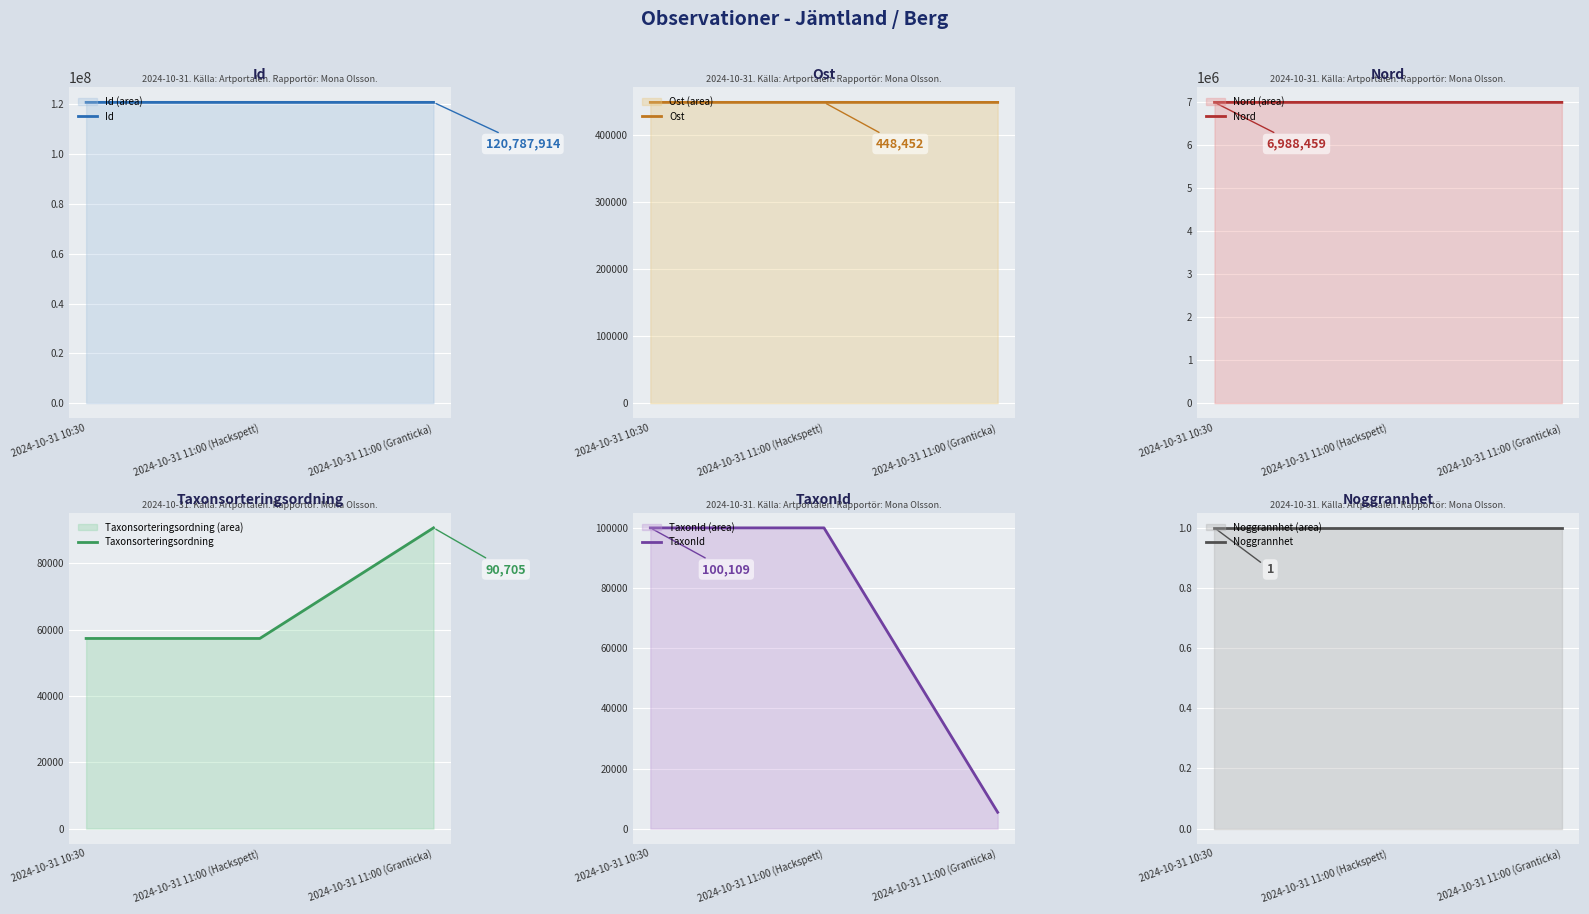

List the labels in order of TaxonId value, largest first.

2024-10-31 10:30, 2024-10-31 11:00 (Hackspett), 2024-10-31 11:00 (Granticka)